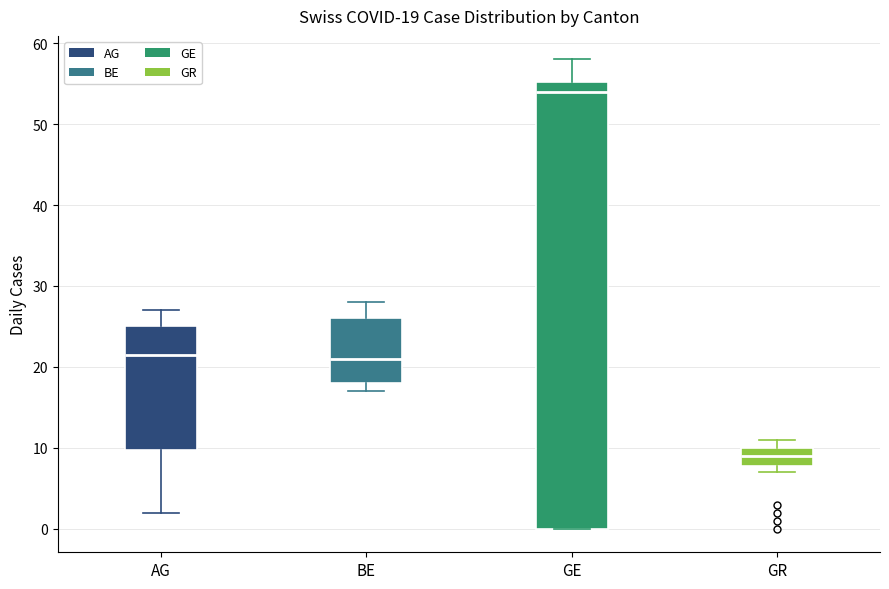

Which box has the lowest median line?

GR